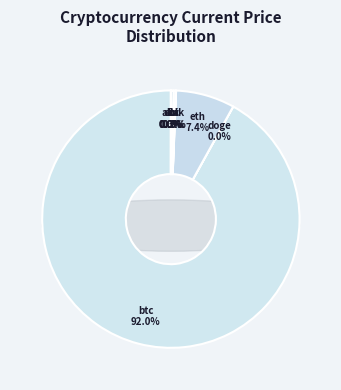

How many slices are in this pie chart?

8